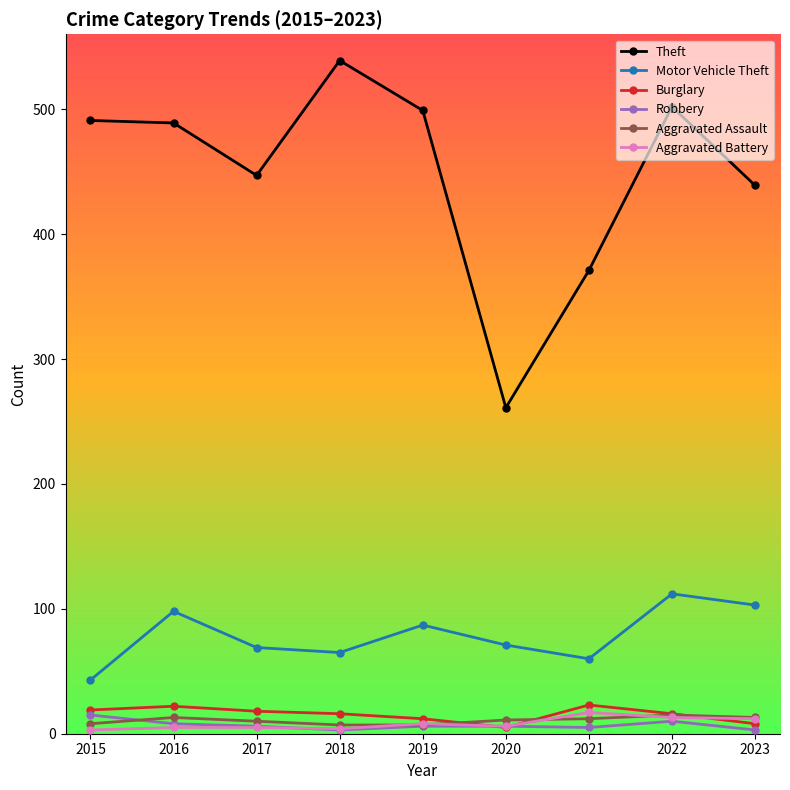

Is the value of Motor Vehicle Theft at 2021 greater than the value of Aggravated Battery at 2022?

Yes